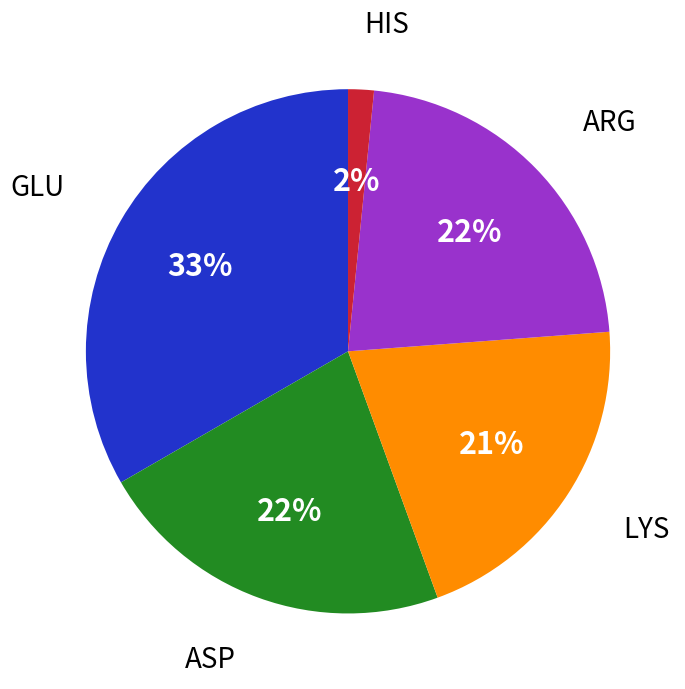

To the nearest percent, what portion does ARG represent?

22%